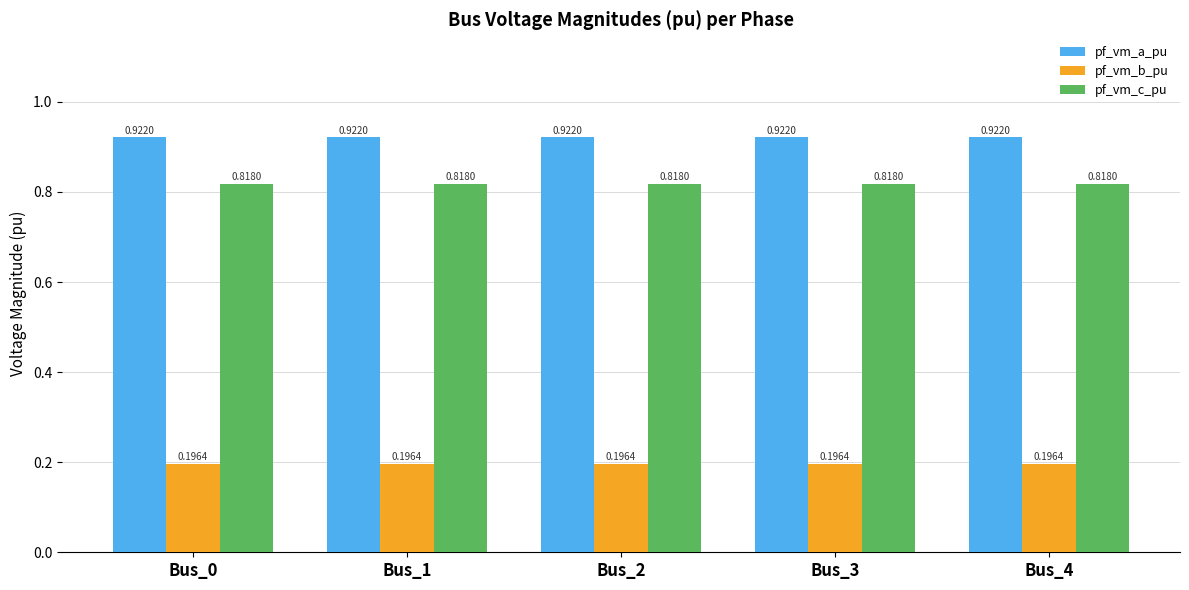

What is the spread (max minus min) of values at Bus_4?

0.7